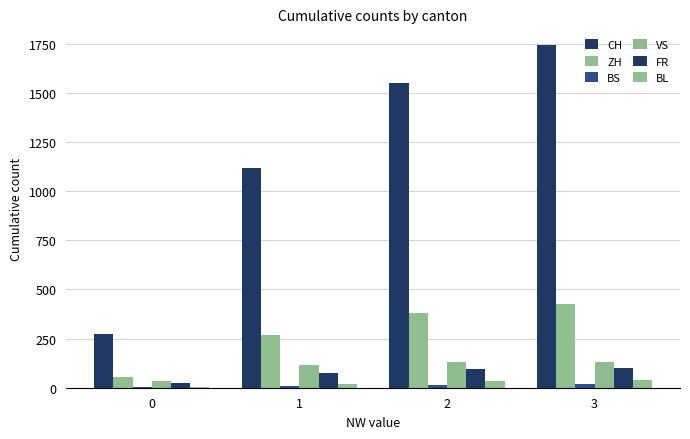

What is the value of the FR bar at the 3rd from the left?

96